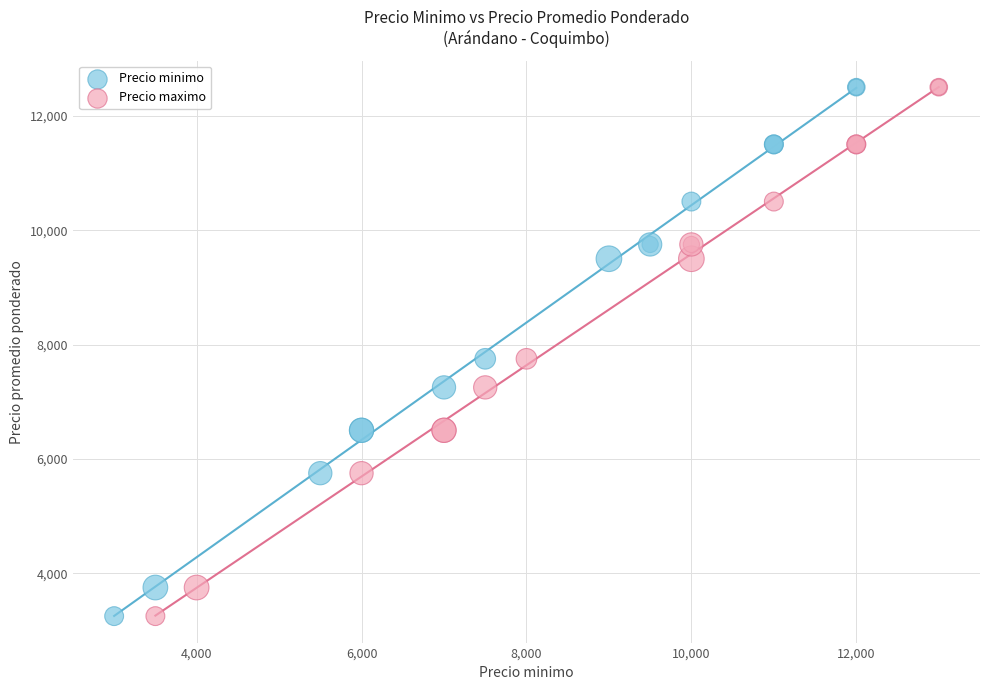

What are all the series names shown in the legend?

Precio minimo, Precio maximo